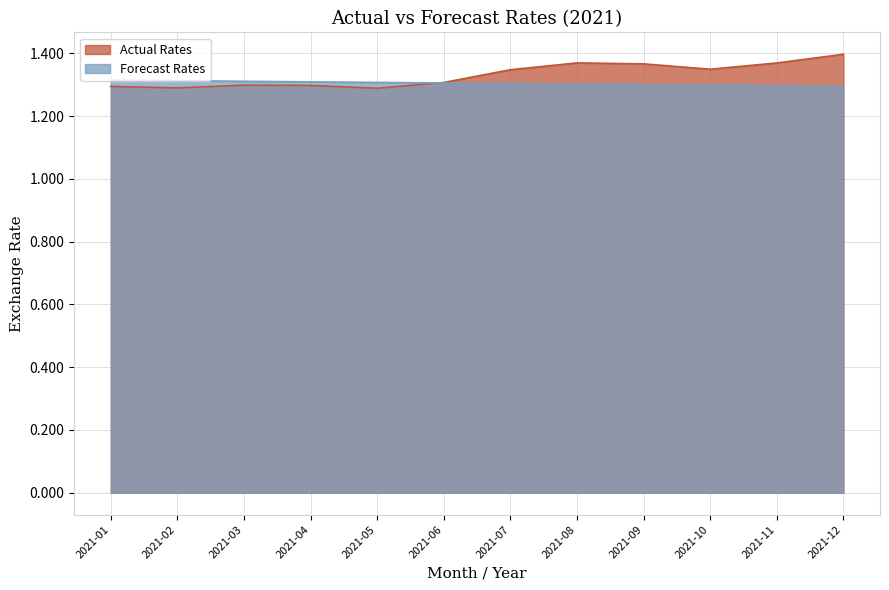

How many lines are shown in the chart?

2